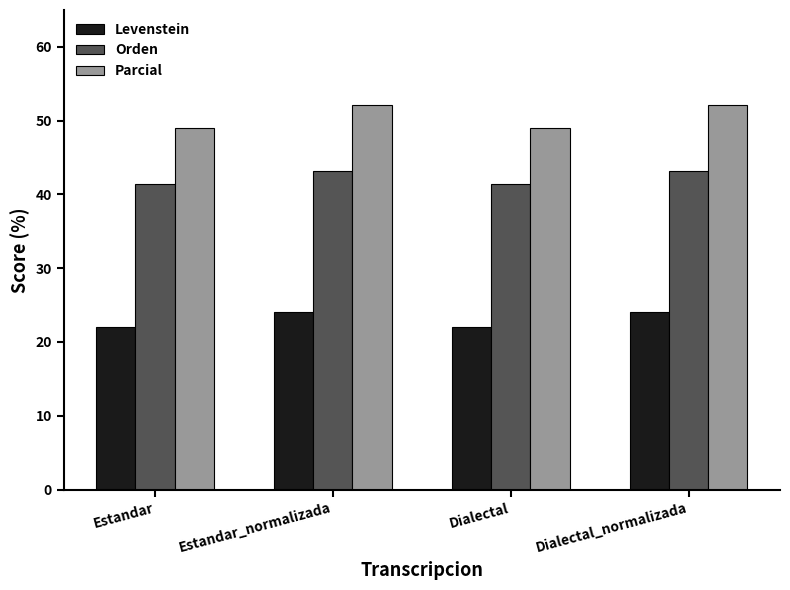

What is the difference between the highest and lowest values at Estandar?

26.9